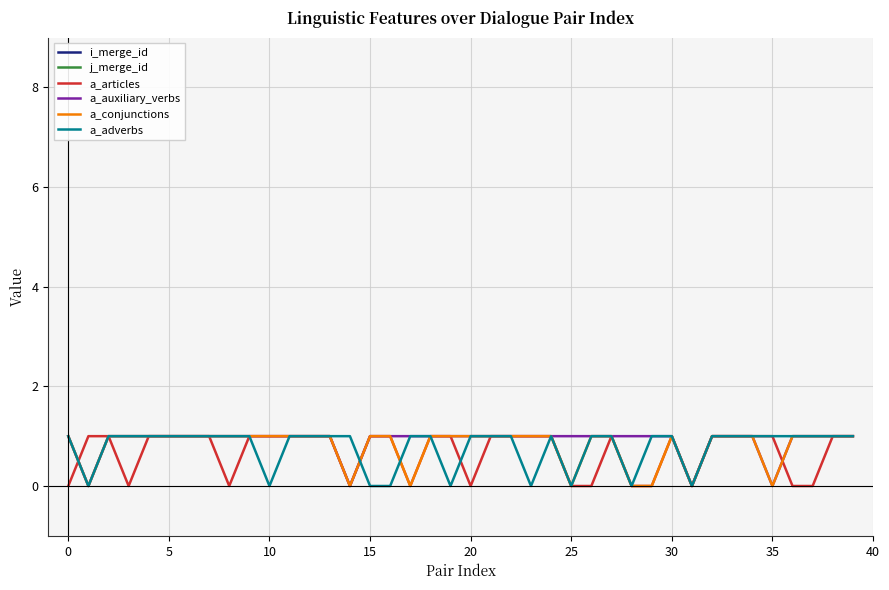

True or false: a_articles and a_auxiliary_verbs cross at least once.

True